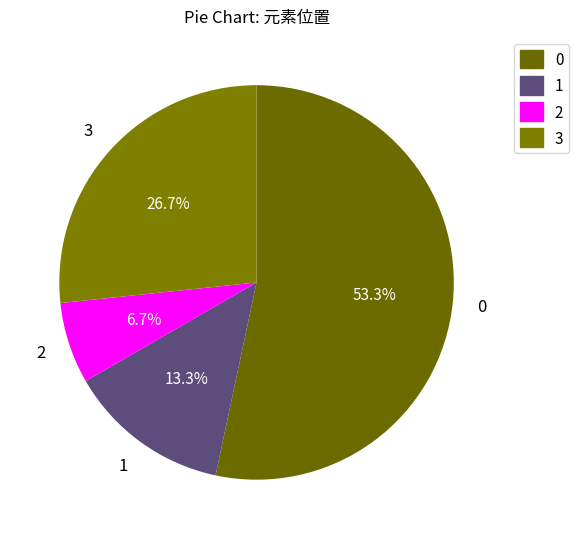

The 3 slice represents 39% of the pie. True or false?

False